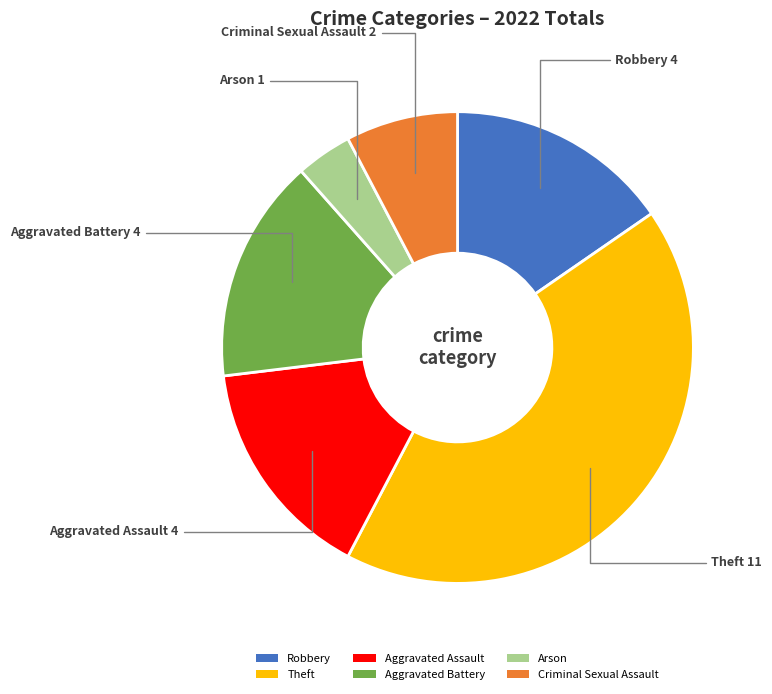

Which category has the biggest portion of the pie?

Theft